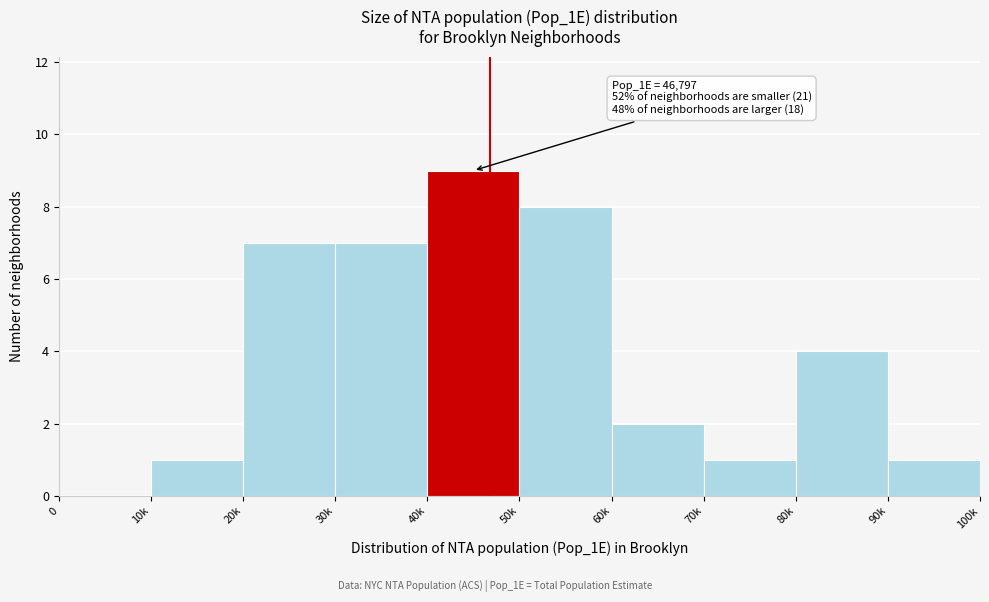

Reading left to right, extract all data points from this chart.

0=0	10k=1	20k=7	30k=7	40k=9	50k=8	60k=2	70k=1	80k=4	90k=1